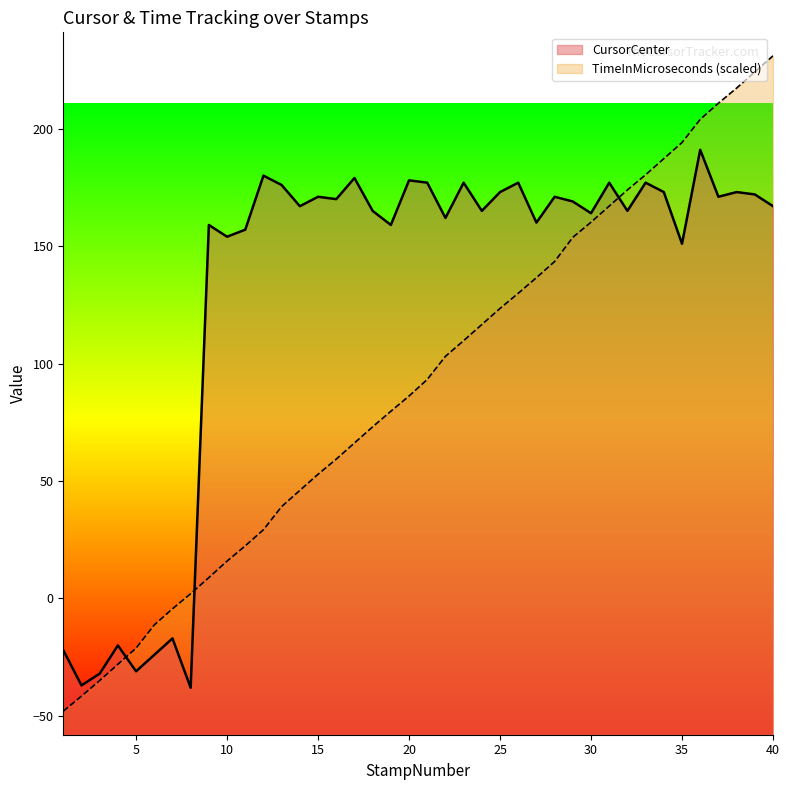

How many data points in CursorCenter are above 167?

19